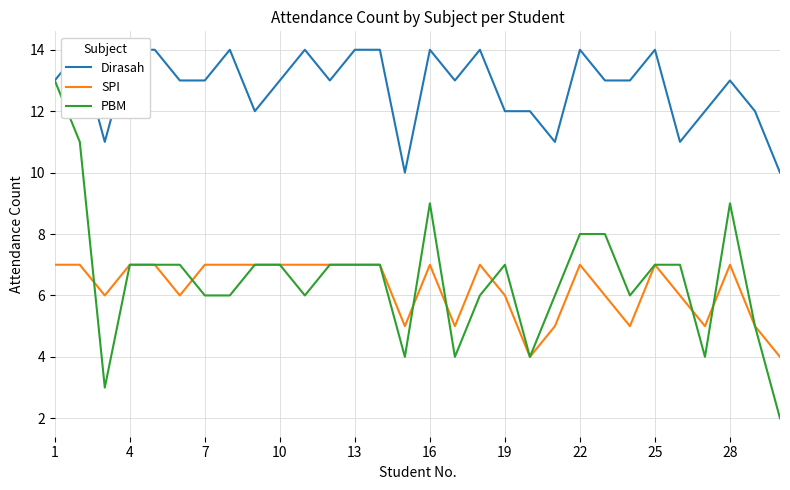

What is the minimum value for SPI?

4